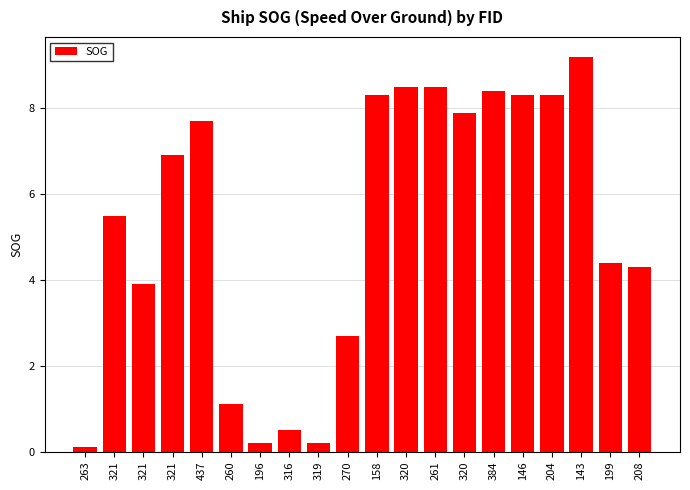

Are the bars grouped side by side (vs. stacked)?

No